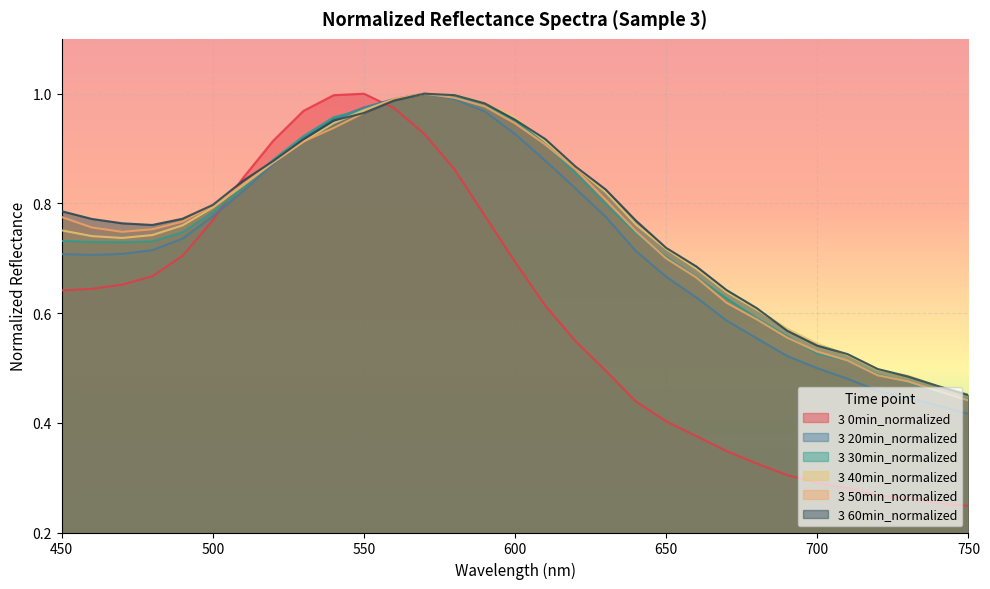

Rank the series by their maximum value, from lowest to highest.

3 0min_normalized, 3 20min_normalized, 3 30min_normalized, 3 40min_normalized, 3 50min_normalized, 3 60min_normalized